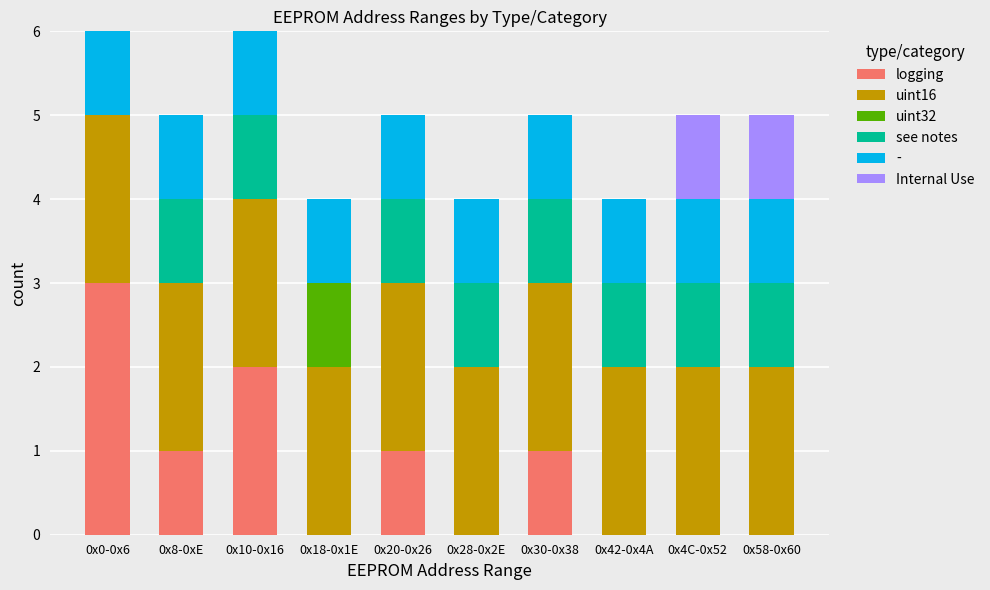

At which label does logging reach its peak?

0x0-0x6